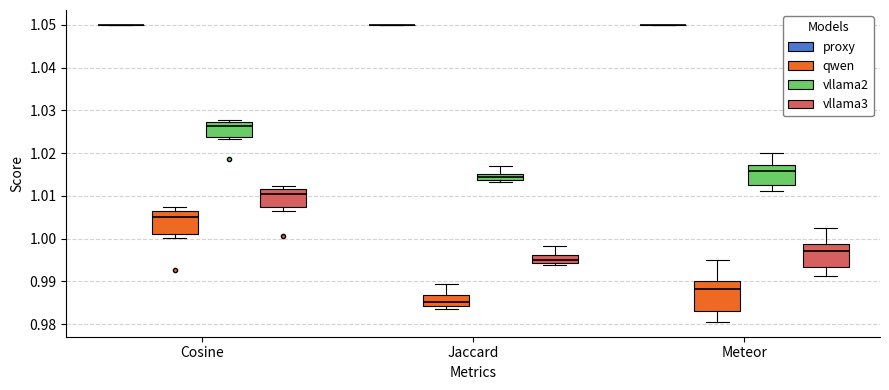

Comparing the boxes themselves (not the whiskers), which one is the tallest?

Meteor (qwen)